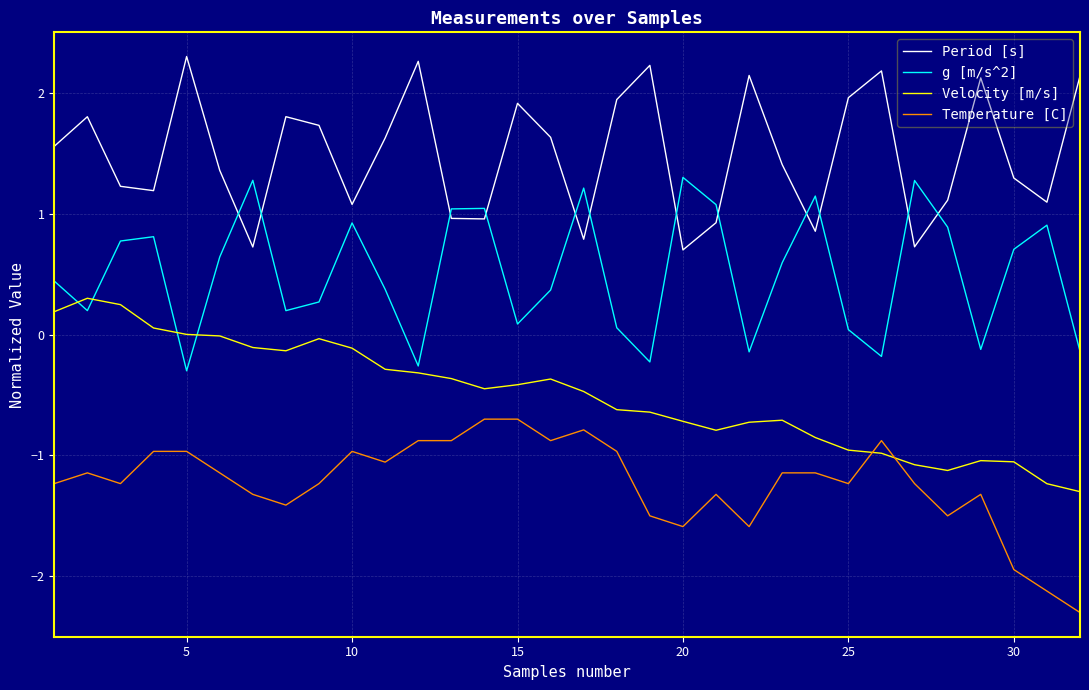

True or false: Velocity [m/s] and Period [s] cross at least once.

False